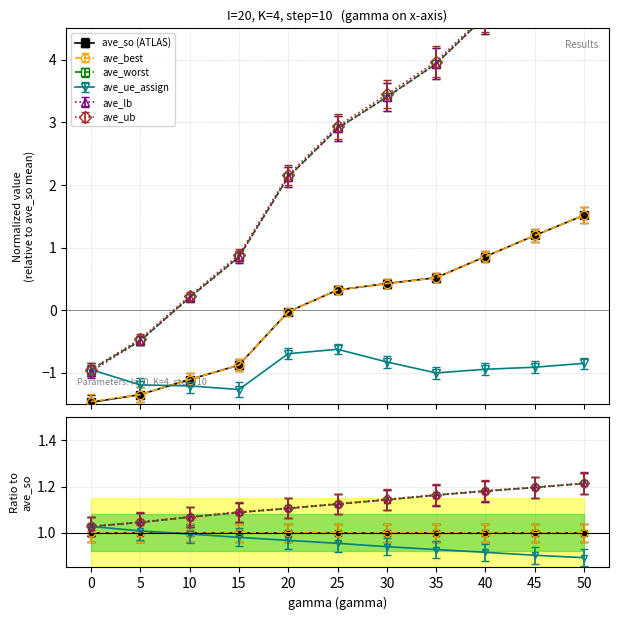

True or false: ave_ub has more than 0 points higher than both neighbors.

False